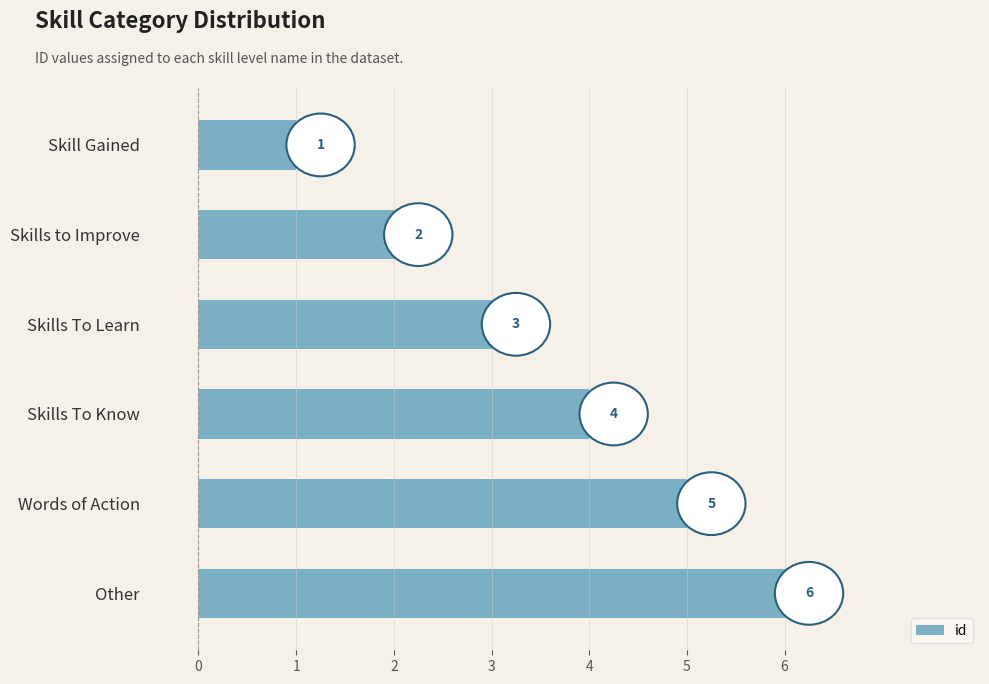

Where is the data nearest to the value 3?

Skills To Learn